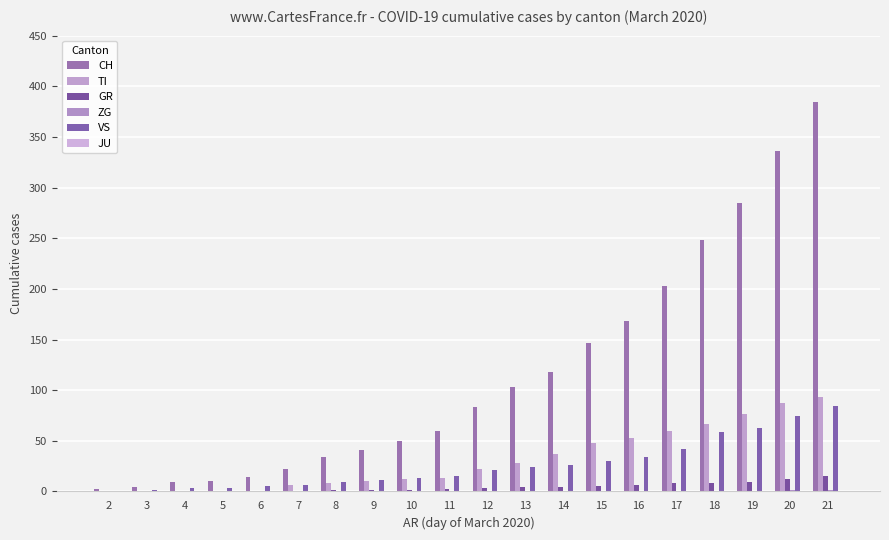

Which series has the largest total across all categories?

CH